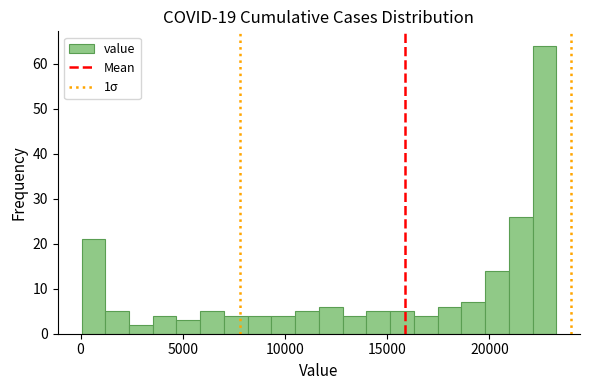

Read against the x-axis, roughly where is the centre of the tallest bar?

22500